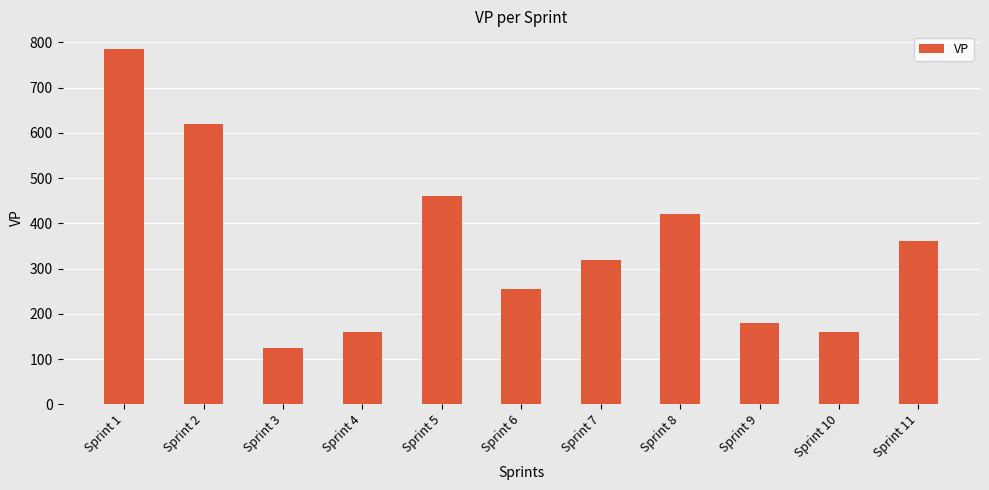

How many series are shown in this chart?

1